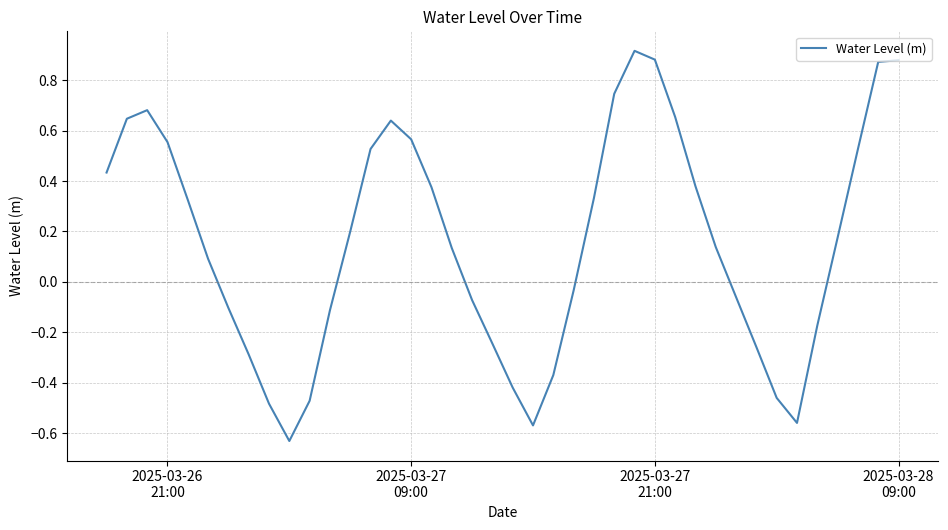

What is the difference between the maximum and minimum values?

1.5